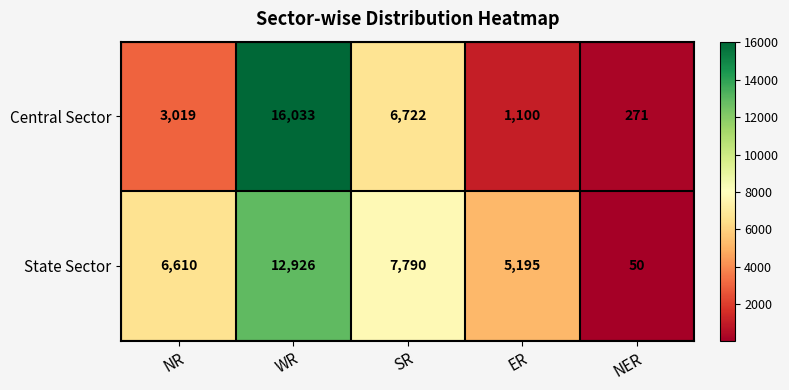

Count the number of categories in the chart.

5